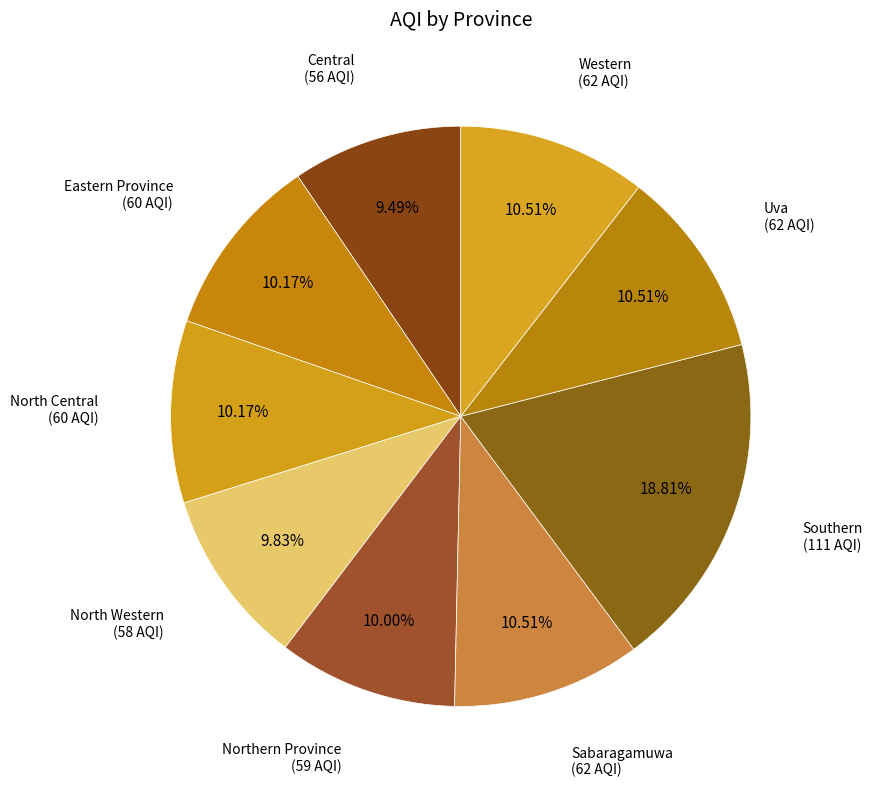

Is the sum of North Western and Western greater than half?

No